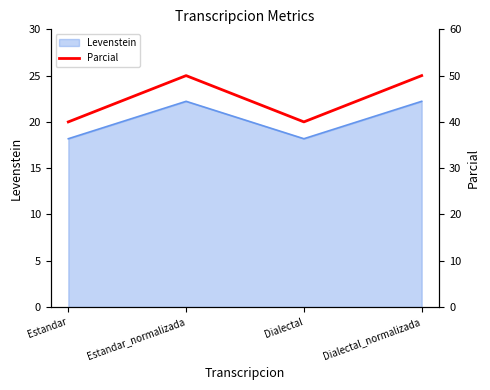

Does the chart have visible grid lines?

No